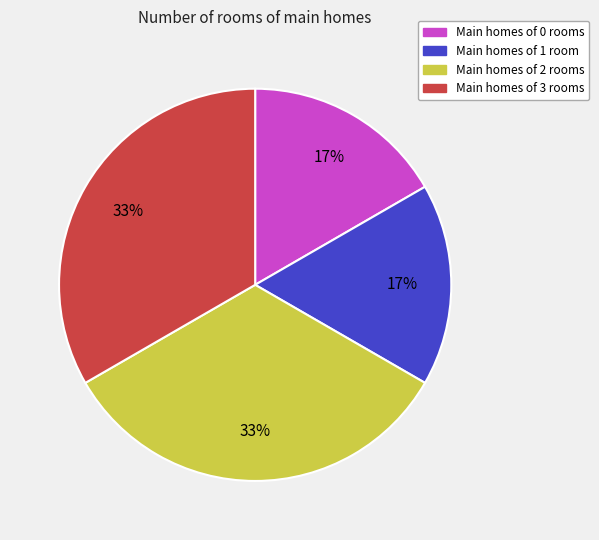

To the nearest percent, what is the average slice percentage?

25%